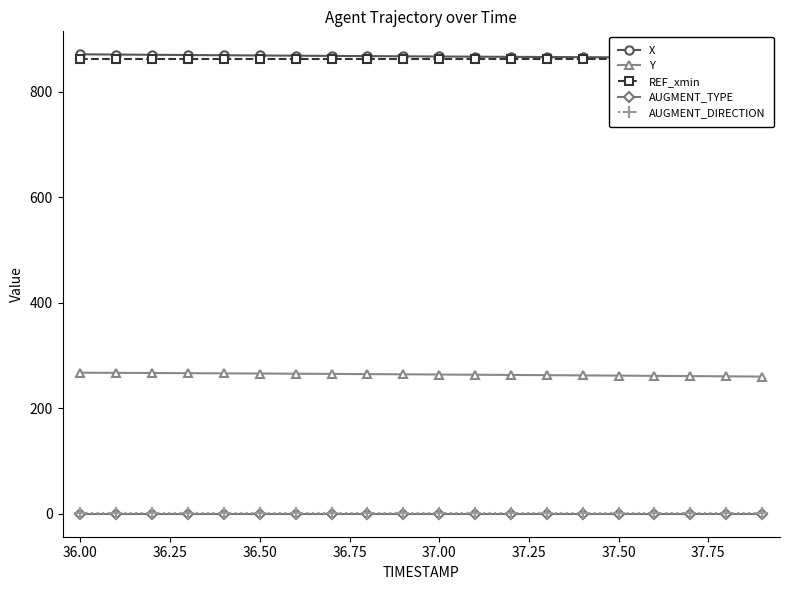

True or false: AUGMENT_TYPE and AUGMENT_DIRECTION intersect in this chart.

False